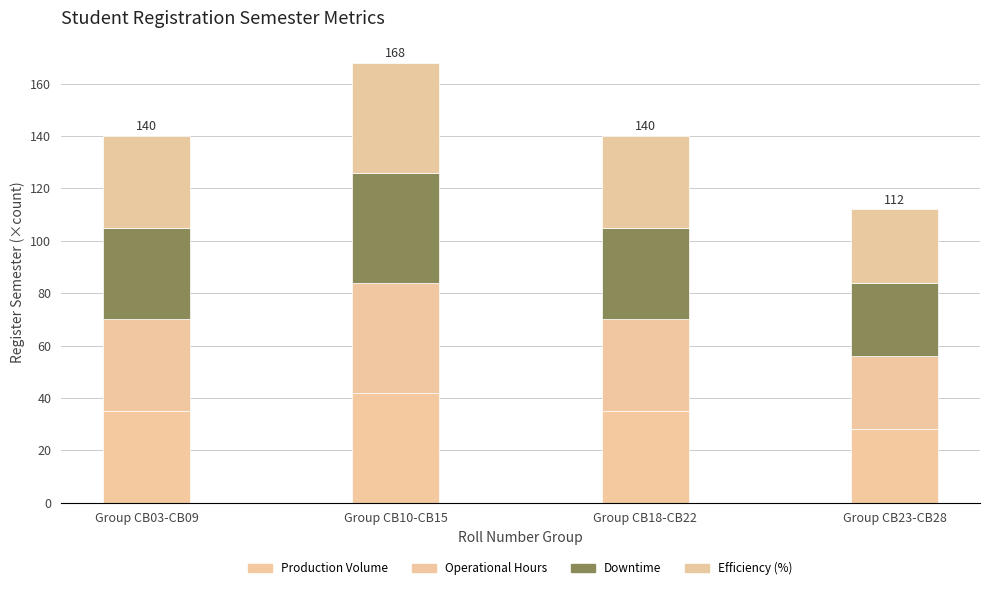

At how many categories does at least one series exceed 32?

3